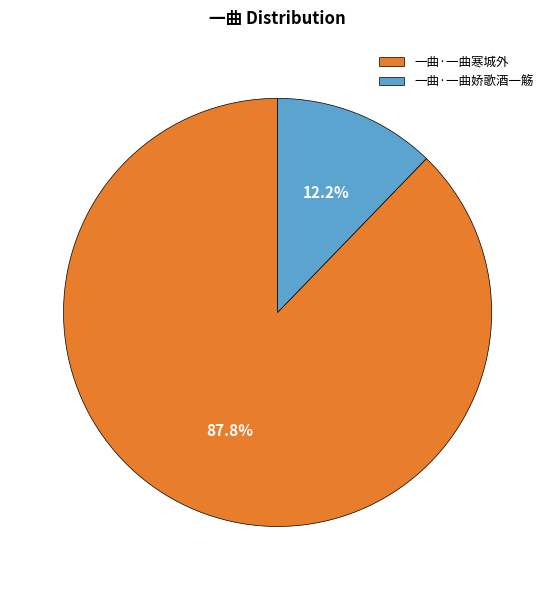

Is it true that 一曲·一曲寒城外 is 98% of the pie?

False